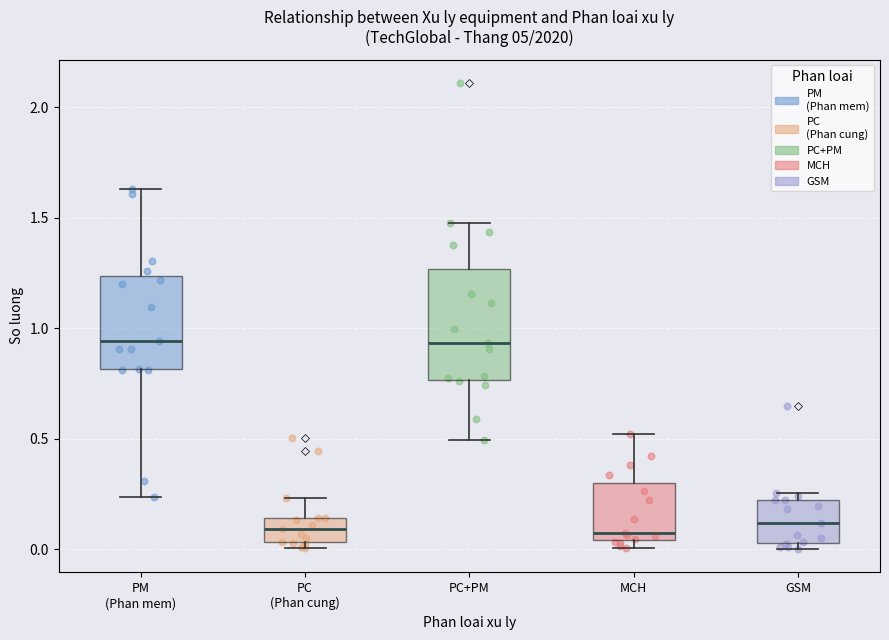

Reading left to right, read every box against the y-axis: the position of its median line, the range the box covers, and the ends of its whiskers. The values are not printed on the chart, so give them approximately, as read against the axis.

PM (Phan mem): median 0.95, box 0.80 to 1.25, whiskers 0.25 to 1.65
PC (Phan cung): median 0.10, box 0.05 to 0.15, whiskers 0.00 to 0.25
PC+PM: median 0.95, box 0.75 to 1.25, whiskers 0.50 to 1.50
MCH: median 0.05 (just above the box's lower edge), box 0.05 to 0.30, whiskers 0.00 to 0.50
GSM: median 0.10, box 0.05 to 0.20, whiskers 0.00 to 0.25